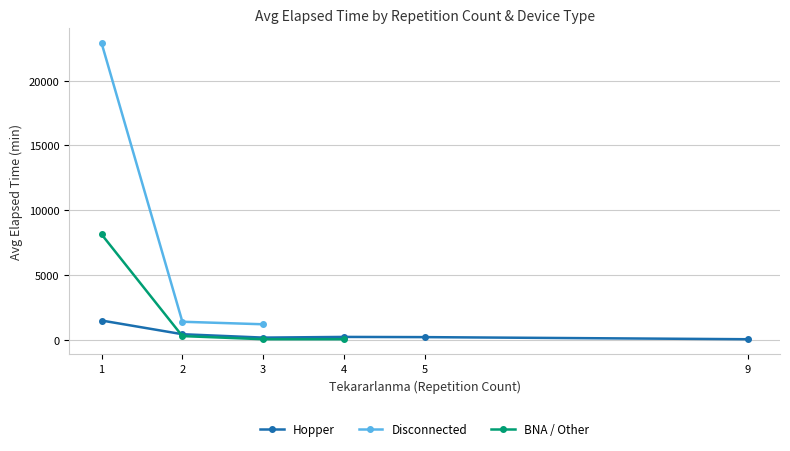

Between 5 and 4, which is larger?

4